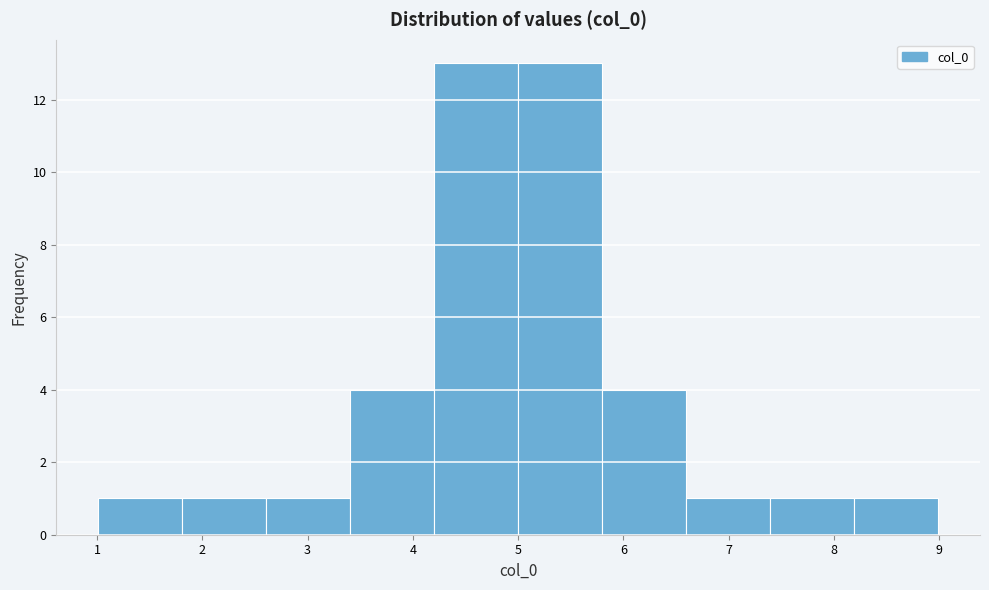

Reading left to right, list every bar in this chart as the range it spans on the x-axis followed by its height. Neither the bar edges nor the heights are printed on the chart, so give them approximately, as read against the axes.

1.0 to 1.8: 1
1.8 to 2.6: 1
2.6 to 3.4: 1
3.4 to 4.2: 4
4.2 to 5.0: 13
5.0 to 5.8: 13
5.8 to 6.6: 4
6.6 to 7.4: 1
7.4 to 8.2: 1
8.2 to 9.0: 1